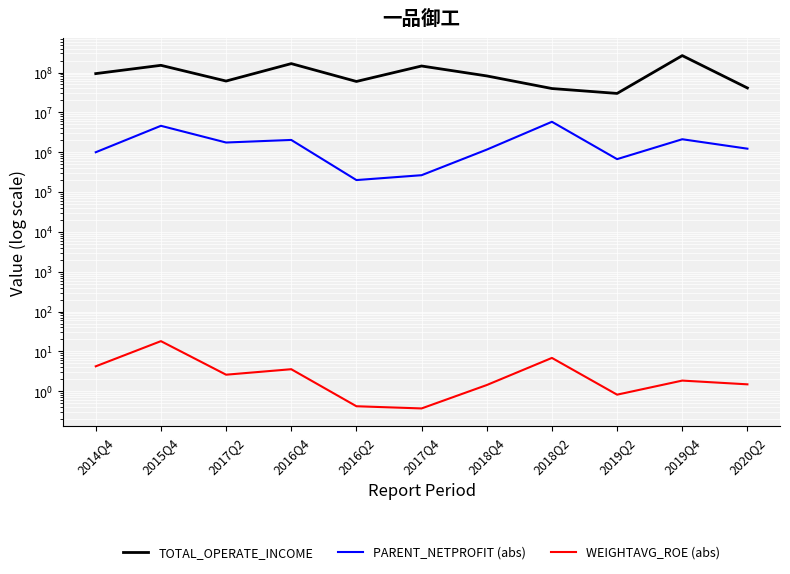

The value of WEIGHTAVG_ROE (abs) at 2020Q2 is 0.8. True or false?

False